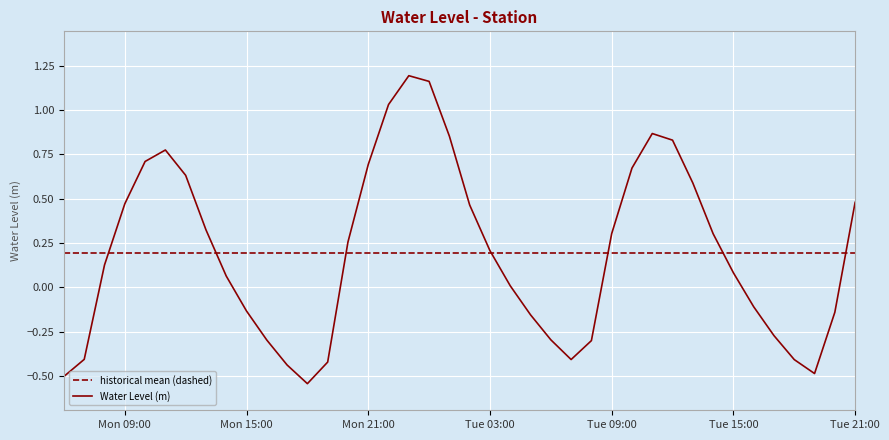

Which has a higher value, 2023-11-27 19:00:00 or 2023-11-27 17:00:00?

2023-11-27 19:00:00